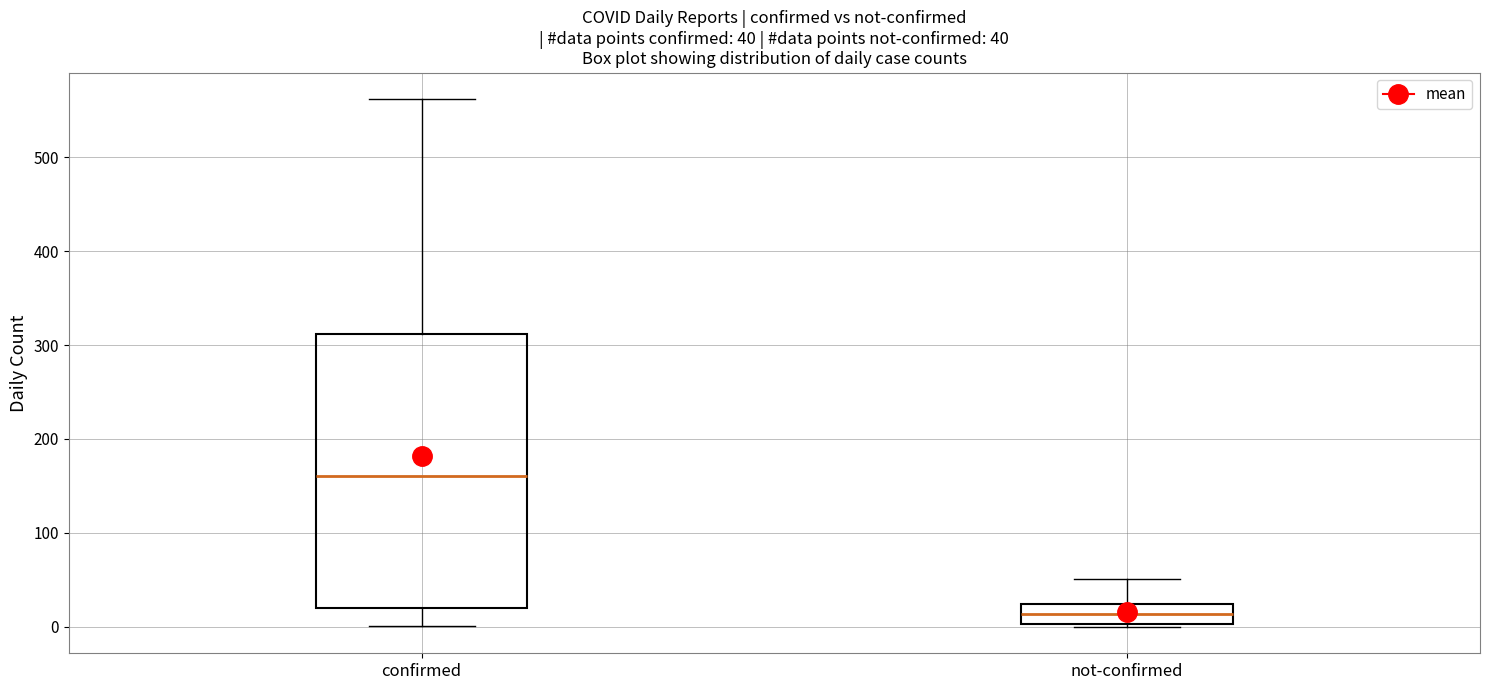

Which box is the tallest, from its lower edge to its upper edge?

confirmed